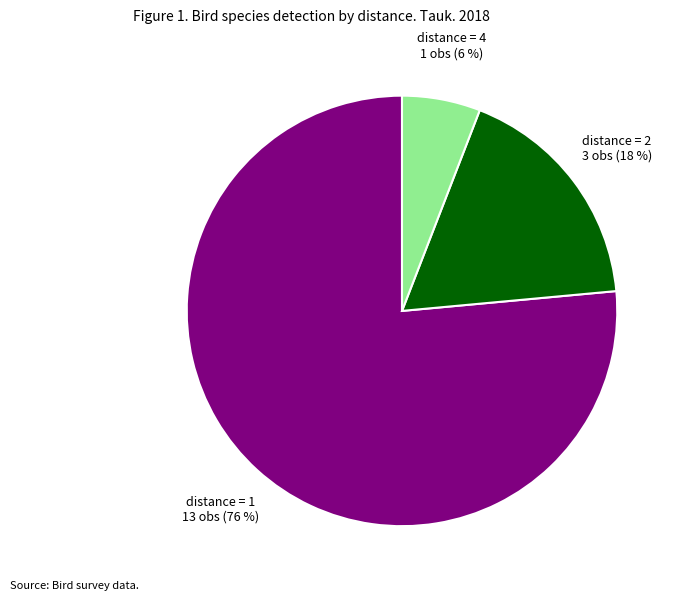

Does distance = 4 account for over 50% of the chart?

No